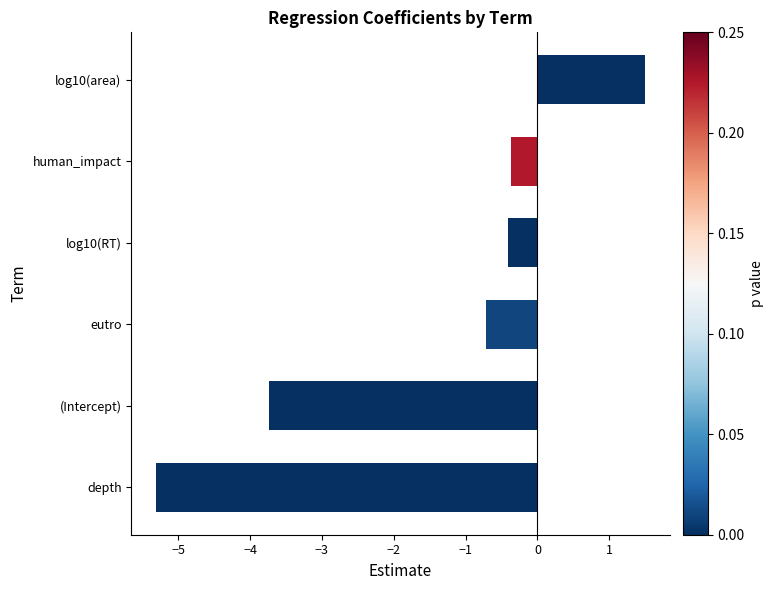

Which category has the lowest value across all series?

depth